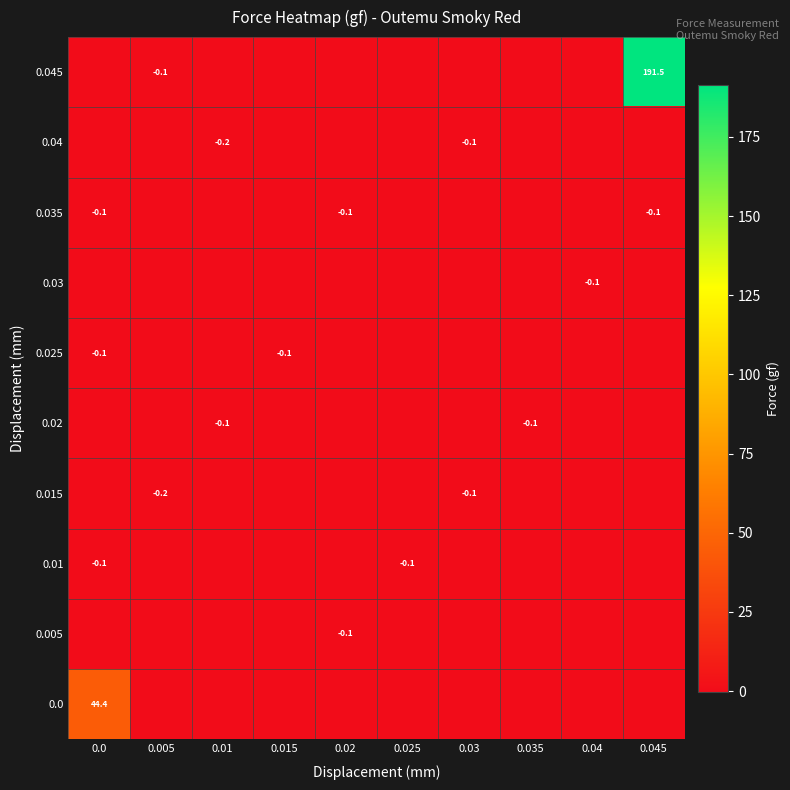

Rank the series by their maximum value, from lowest to highest.

0.005, 0.01, 0.015, 0.02, 0.025, 0.03, 0.035, 0.04, 0.0, 0.045